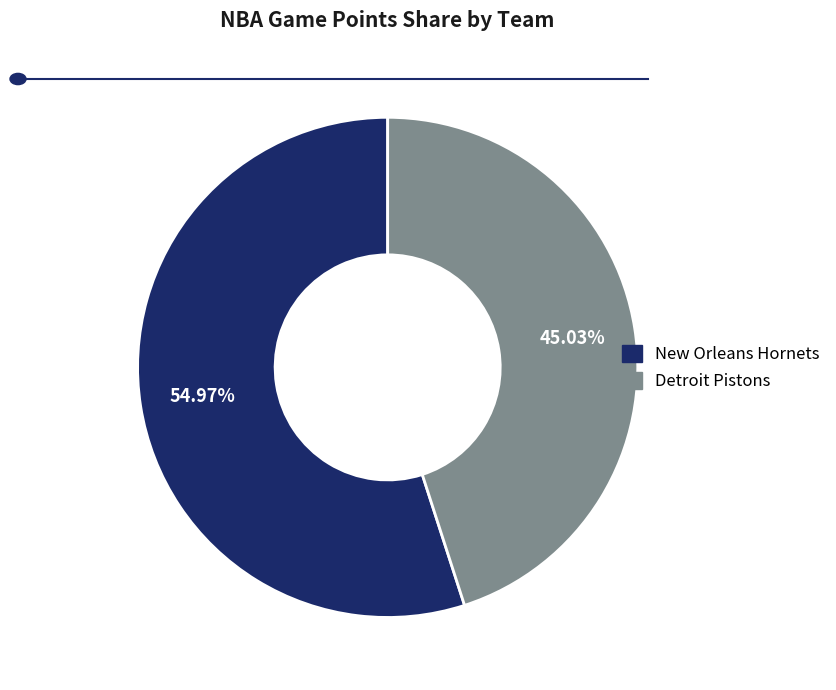

Is there a majority slice in this chart?

Yes